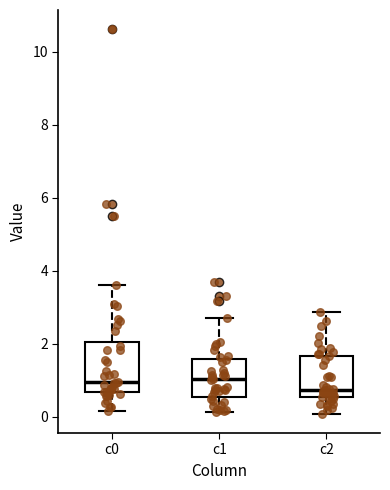

Reading left to right, transcribe this box plot: for each box, give where its median line is, the range the box spans, and where its two whiskers end, as read against the y-axis. The values are not printed on the chart, so give them approximately, as read against the axis.

c0: median 1.0, box 0.6 to 2.0, whiskers 0.2 to 3.6
c1: median 1.0, box 0.6 to 1.6, whiskers 0.2 to 2.8
c2: median 0.8, box 0.6 to 1.6, whiskers 0.0 to 2.8